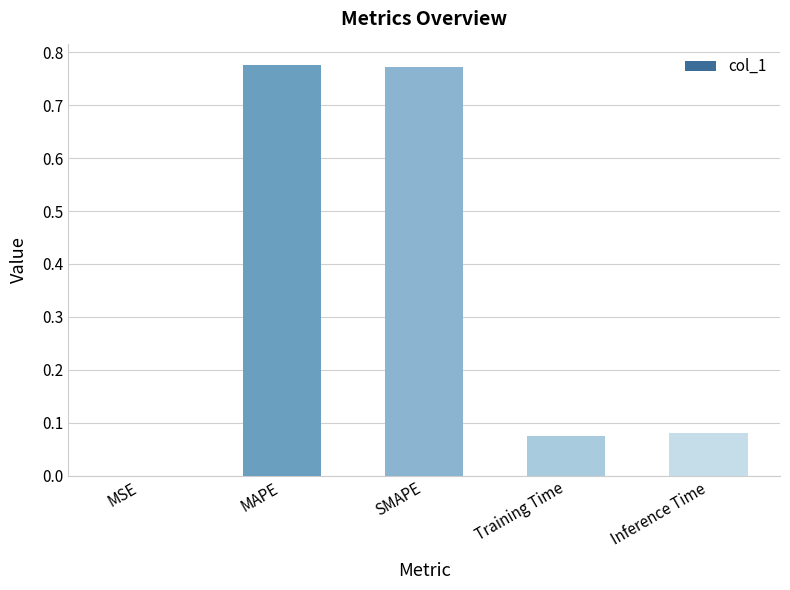

What is the change in value from SMAPE to Inference Time?

-0.7